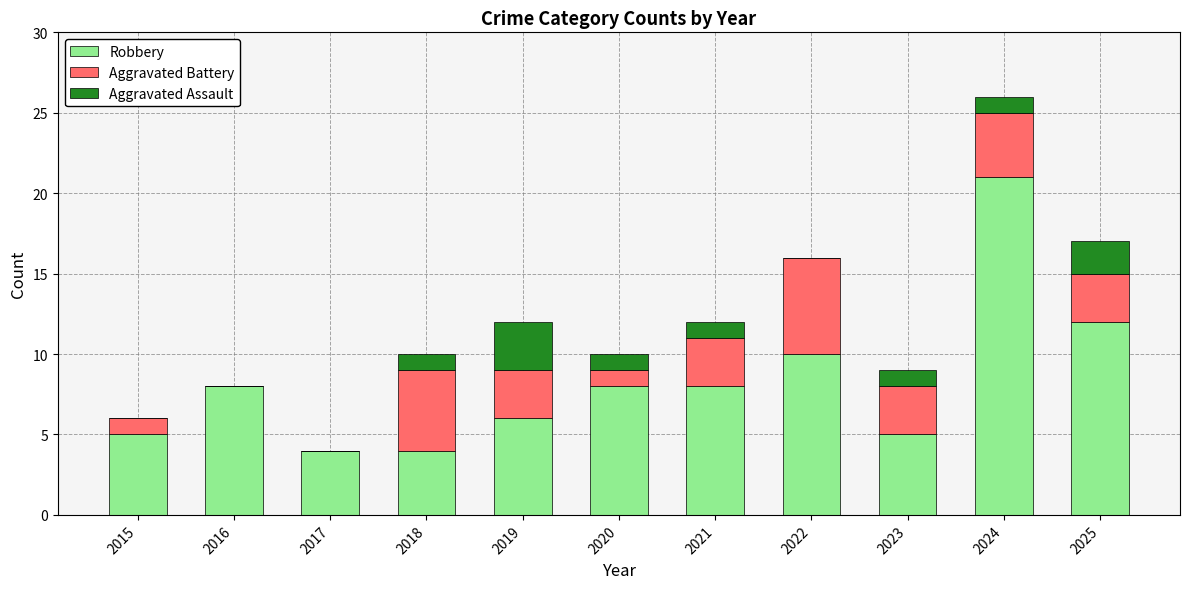

What is the highest value of the Robbery series?

21